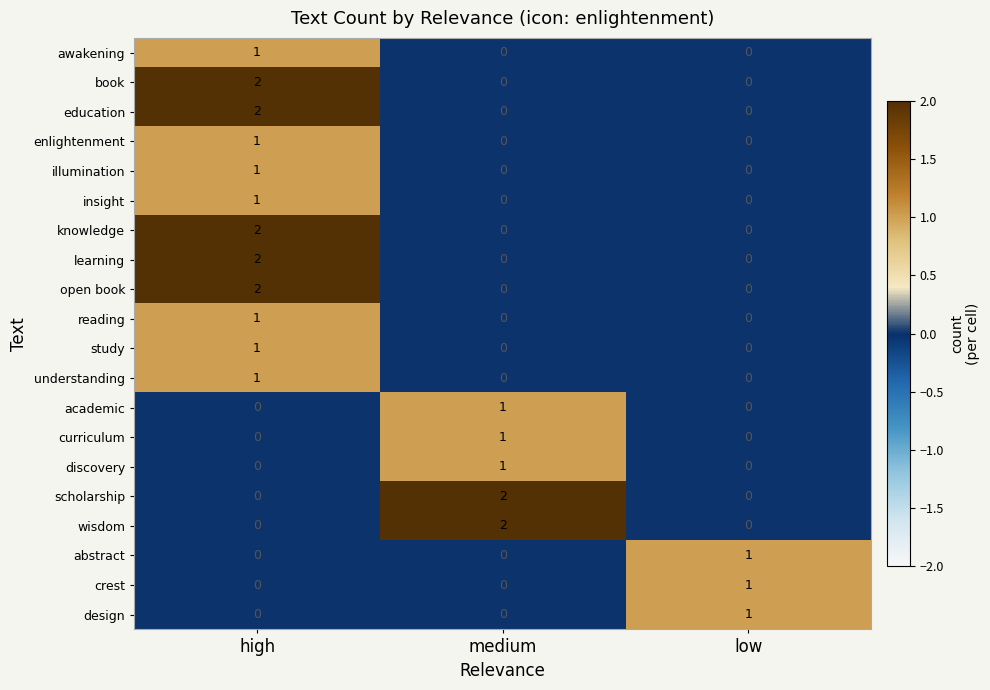

Which category has the highest value in the open book series?

high